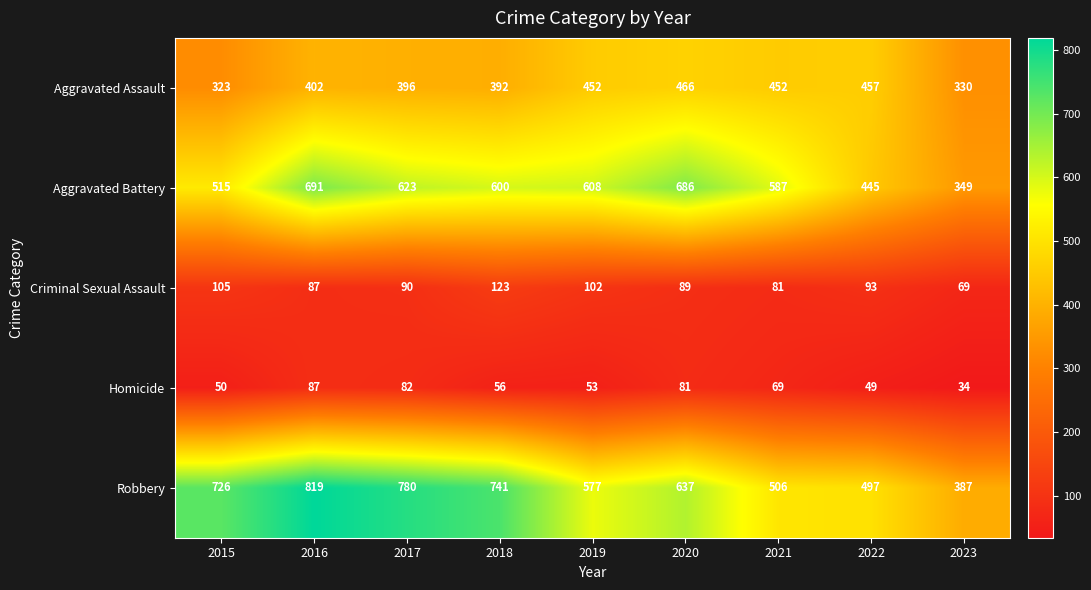

What is the approximate value of Criminal Sexual Assault at 2019?

102